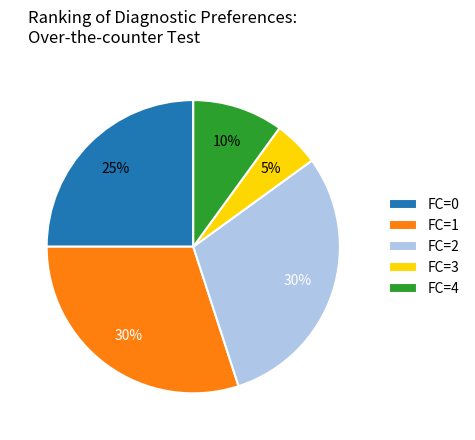

To the nearest percent, what portion does FC=0 represent?

25%